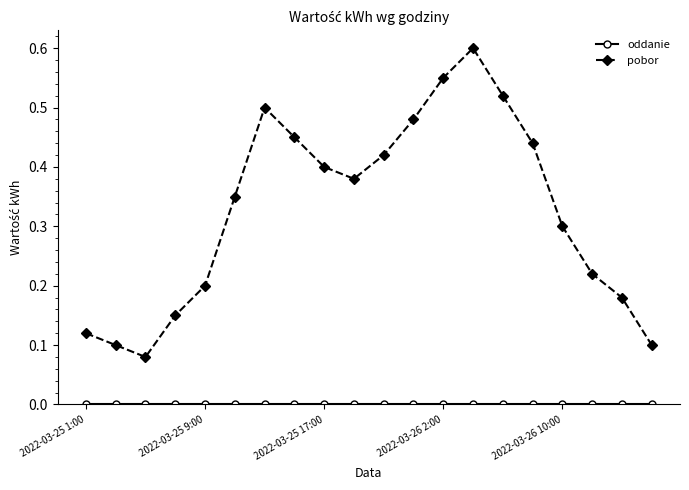

Which series has the largest range (max minus min)?

pobor